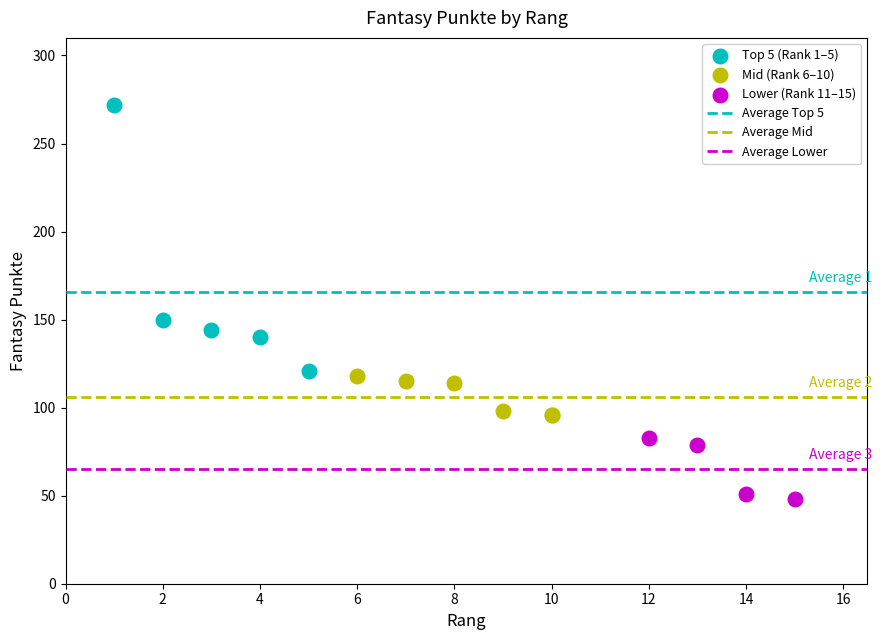

Which series has the largest Y range (max minus min)?

Top 5 (Rank 1–5)